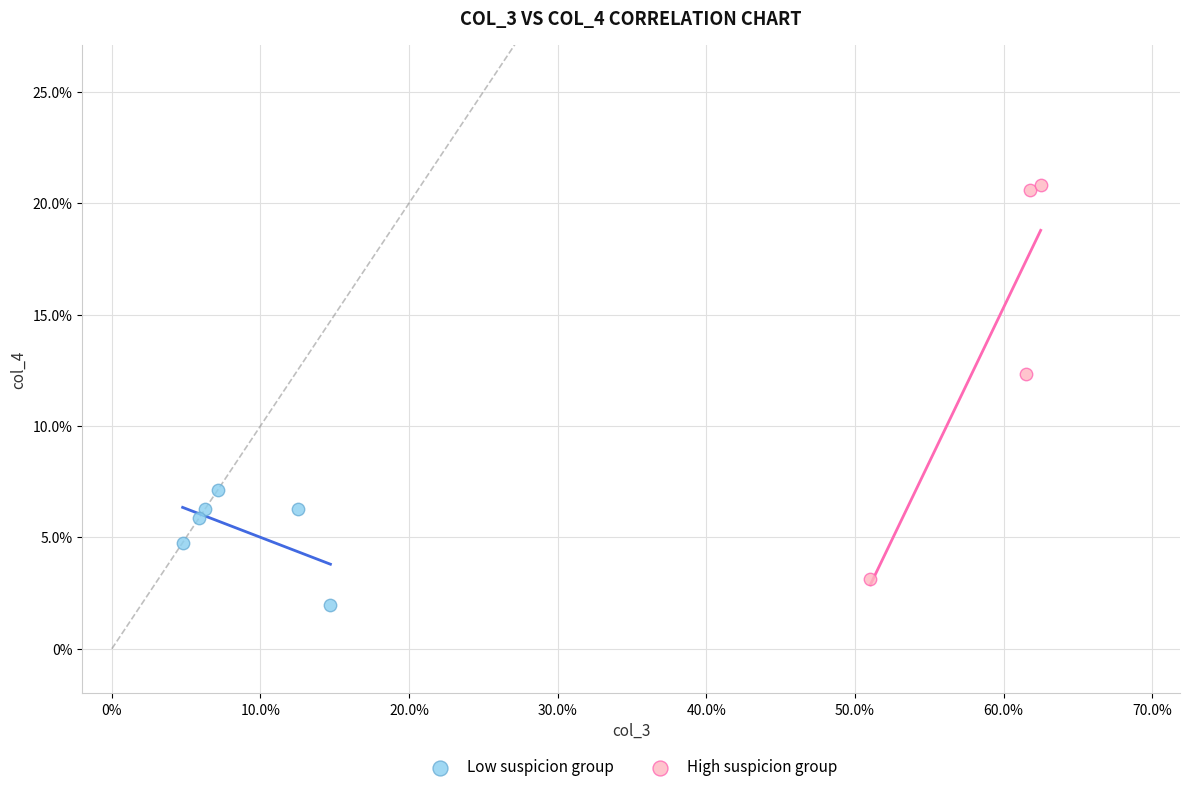

Which series reaches the maximum Y coordinate?

High suspicion group